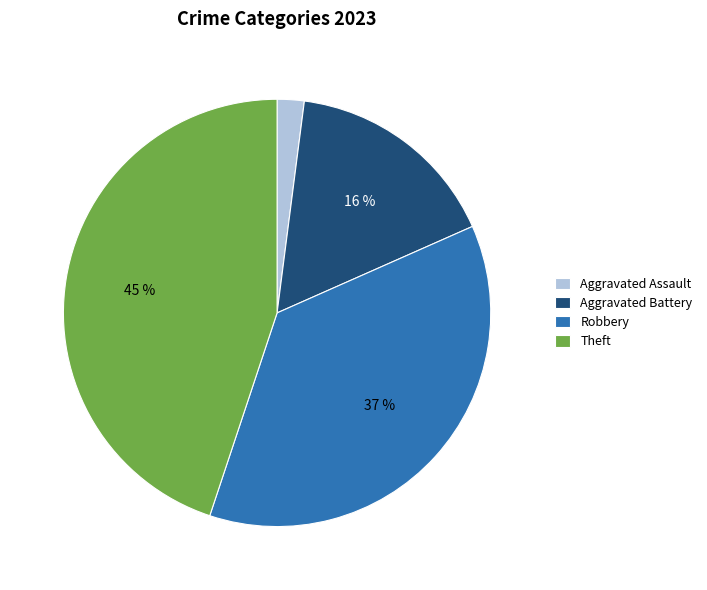

Which slice is the smallest?

Aggravated Assault